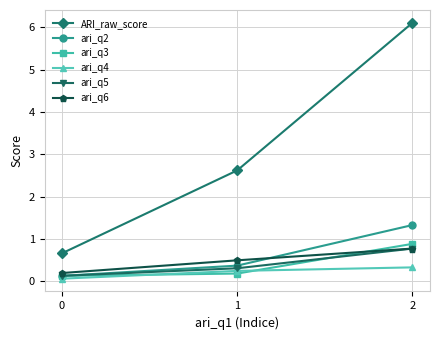

List the labels in order of ARI_raw_score value, largest first.

2, 1, 0